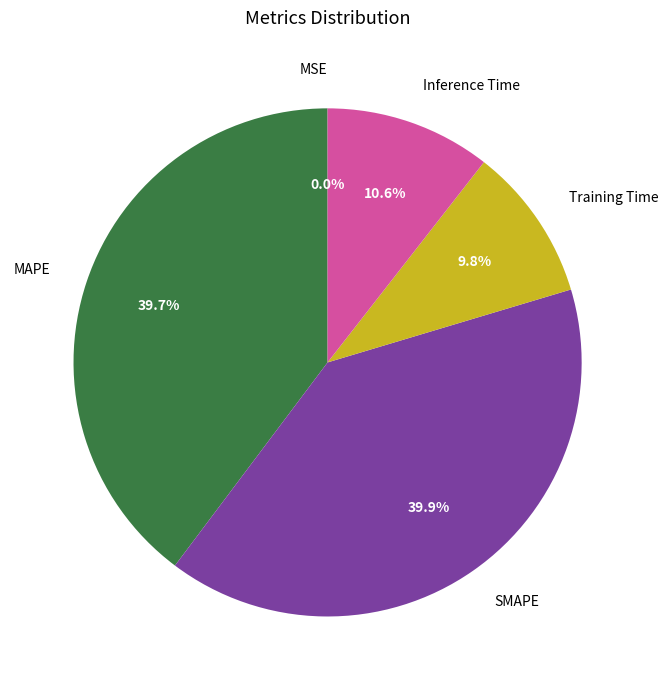

Is there any slice that represents more than half of the pie?

No